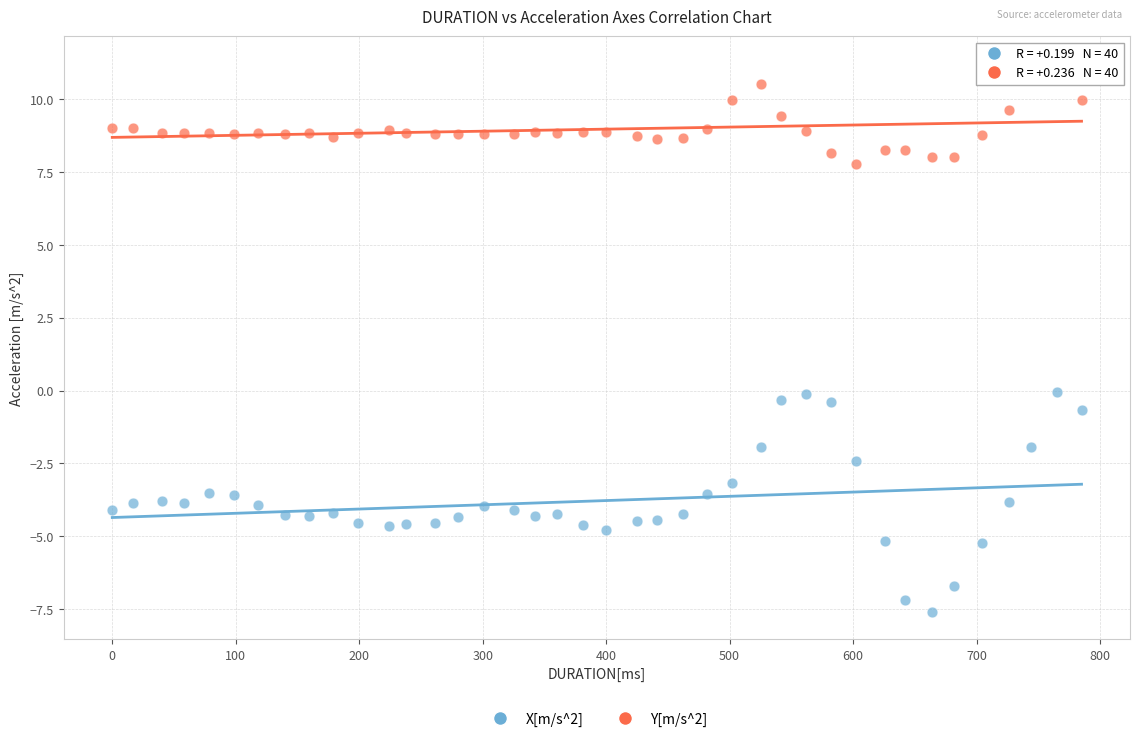

Which series reaches the minimum Y coordinate?

X[m/s^2]